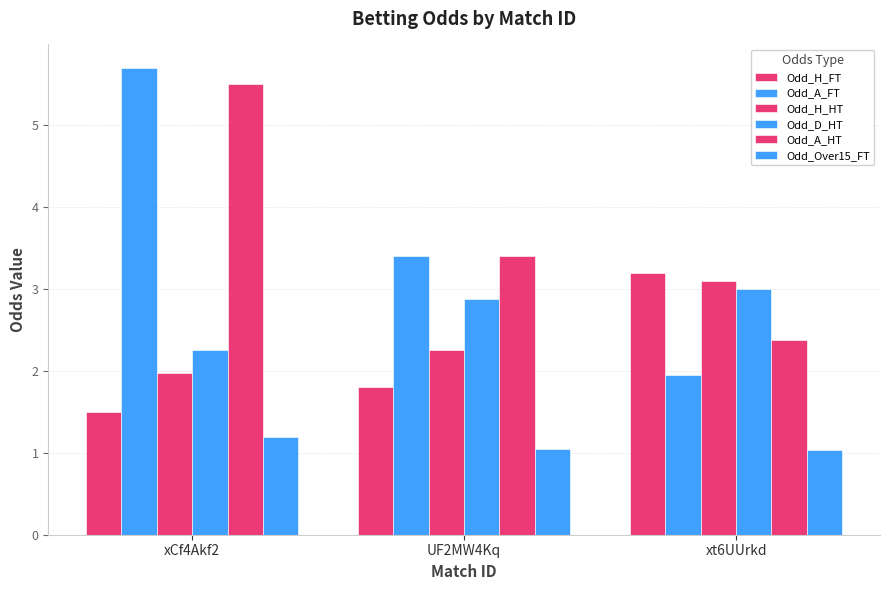

What is the label of the 2nd bar from the right?

UF2MW4Kq